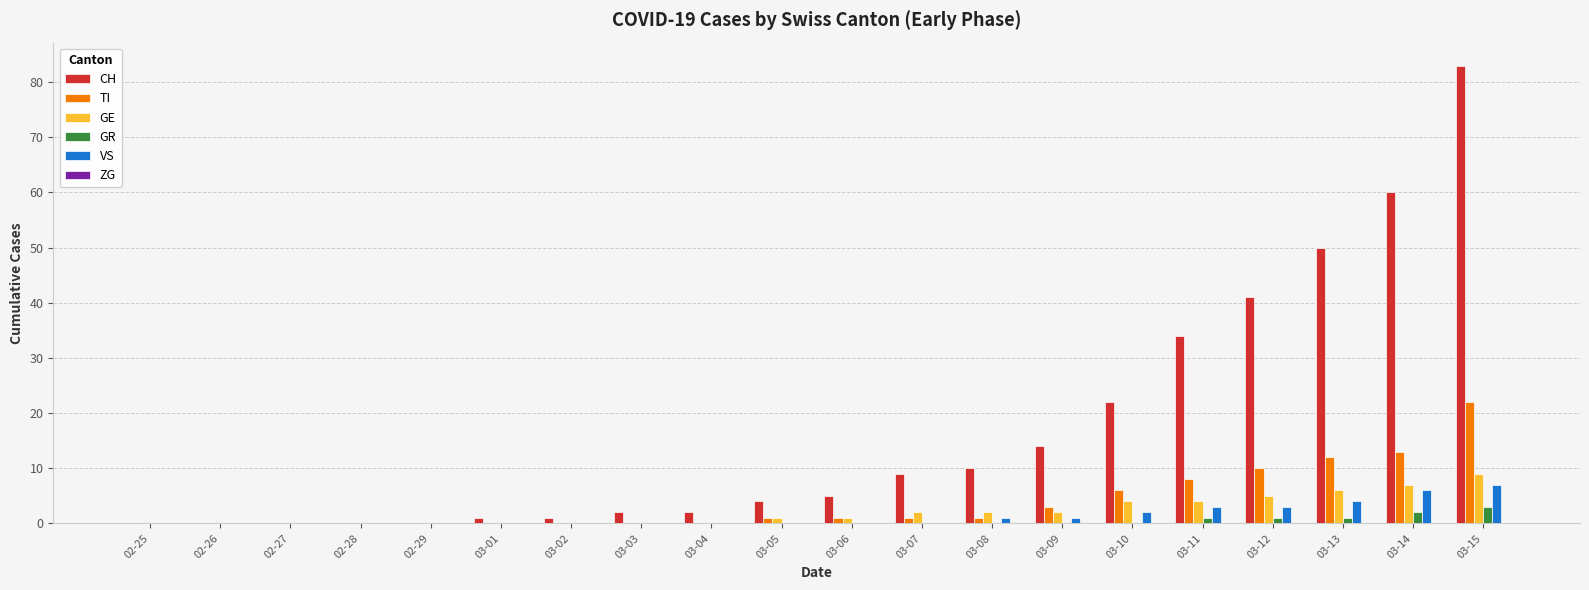

The VS series shows 0 at 03-05. True or false?

True